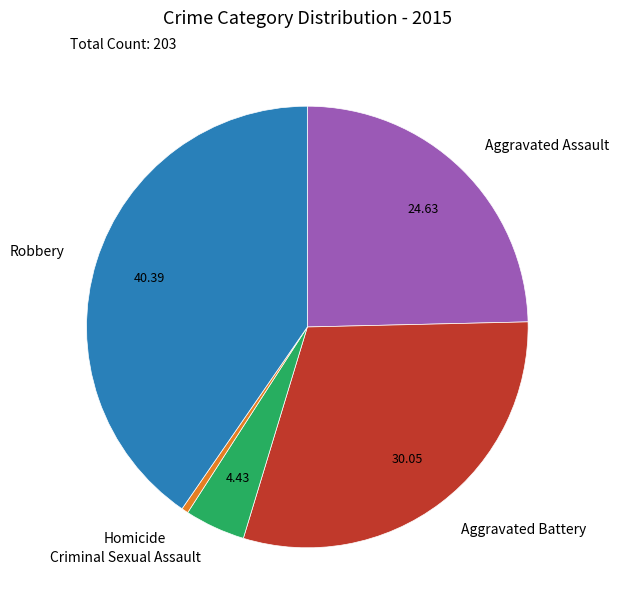

Does Criminal Sexual Assault represent more than half of the total?

No